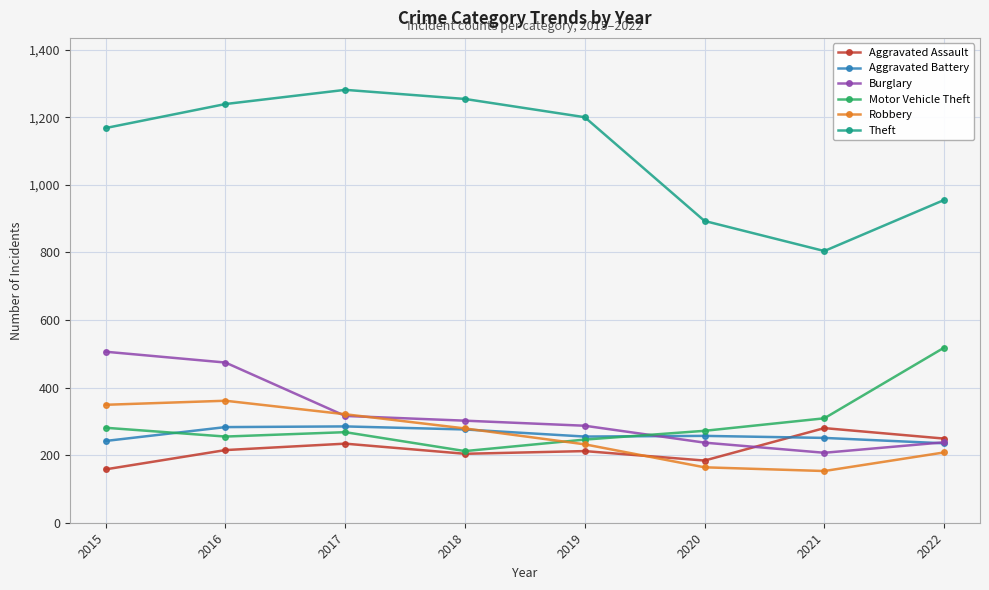

Read the Theft value at 2021.

804